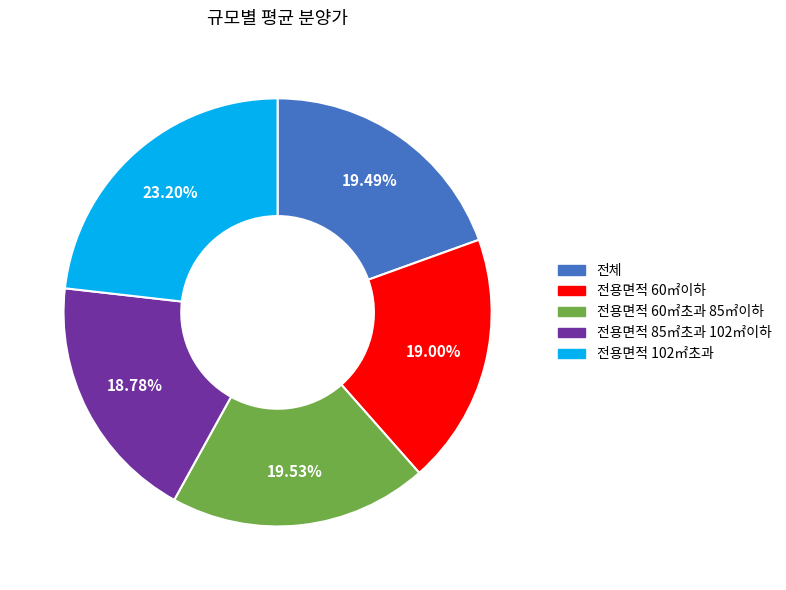

Count the number of slices in the pie.

5